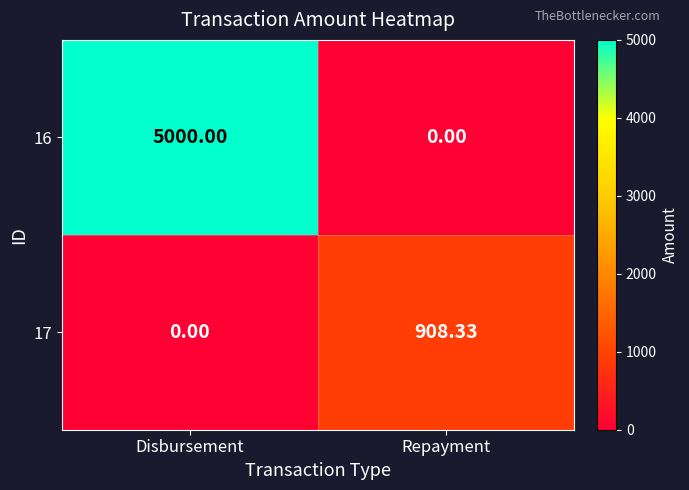

What is the total value across all series at Repayment?

908.3